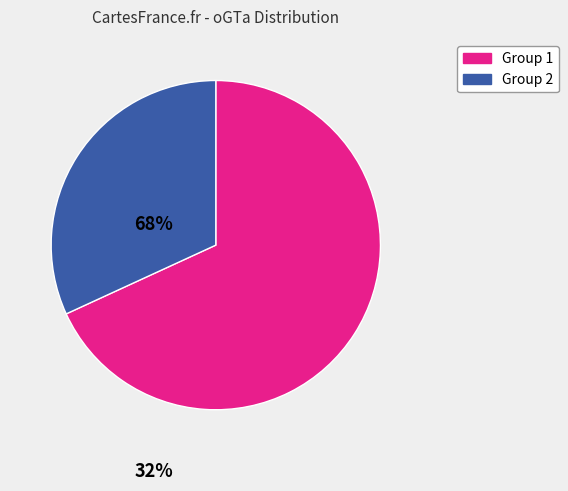

How many segments does this pie chart have?

2